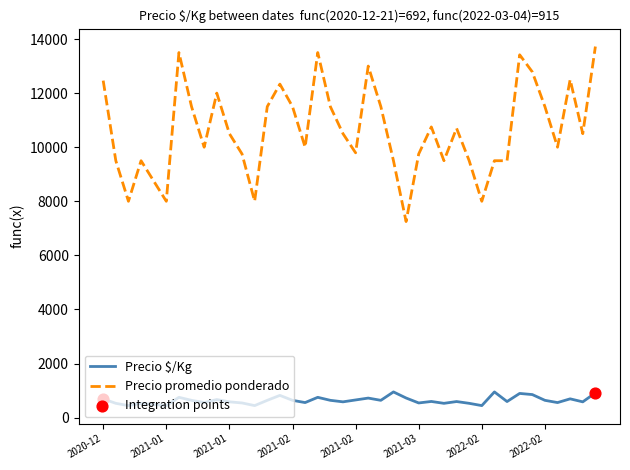

Which series has the largest total across all categories?

Precio promedio ponderado